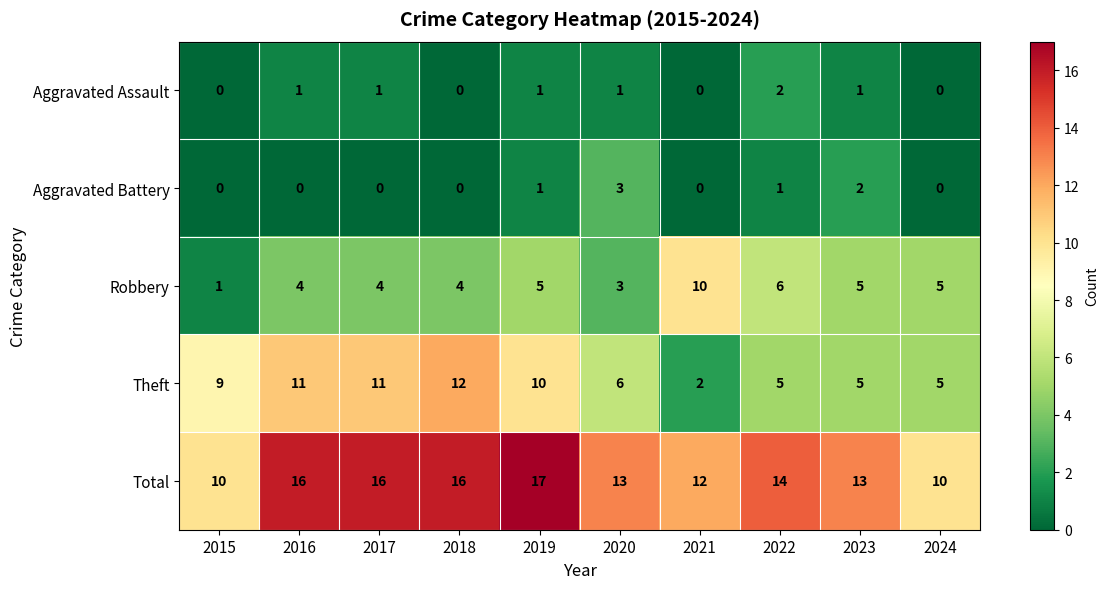

The value of Aggravated Assault at 2018 is 1. True or false?

False